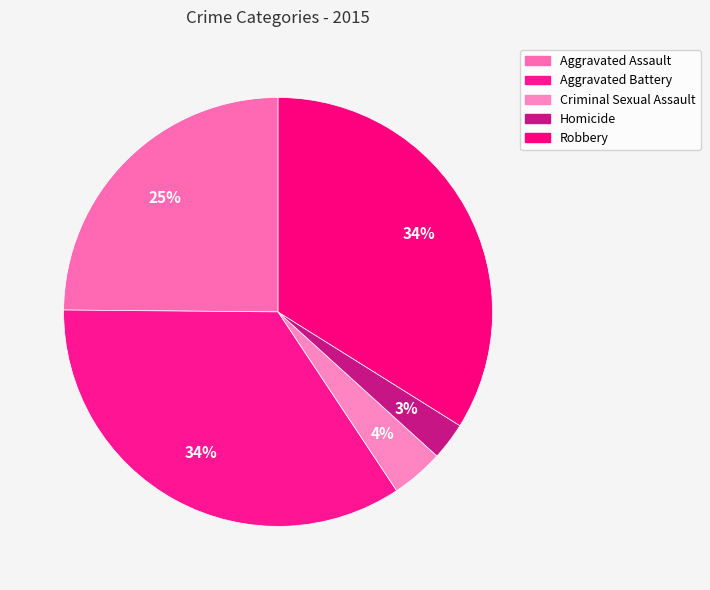

True or false: Homicide accounts for 13% of the total.

False